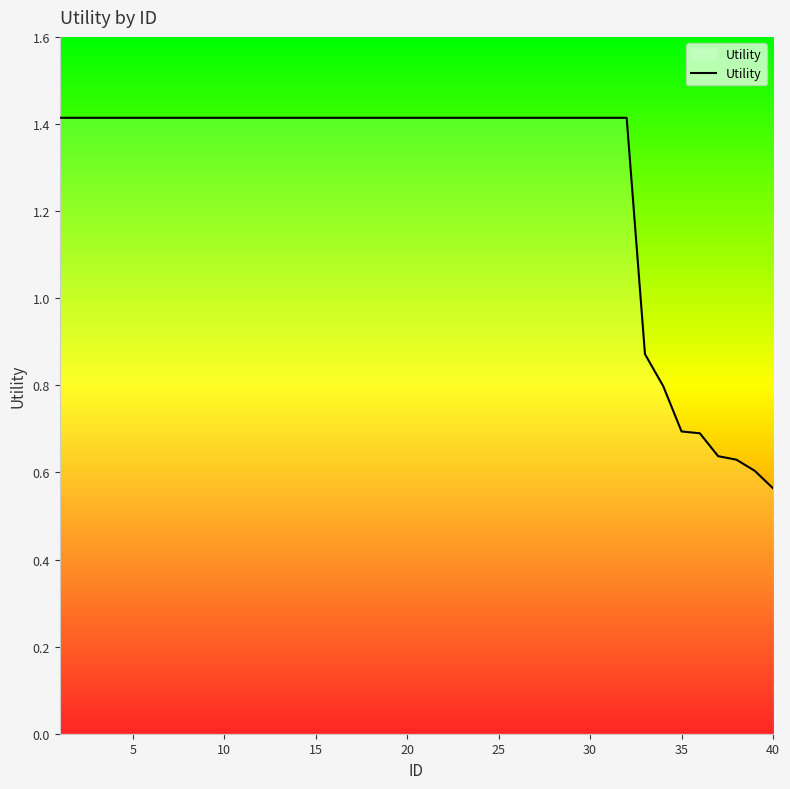

What is the maximum value shown in the chart?

1.4